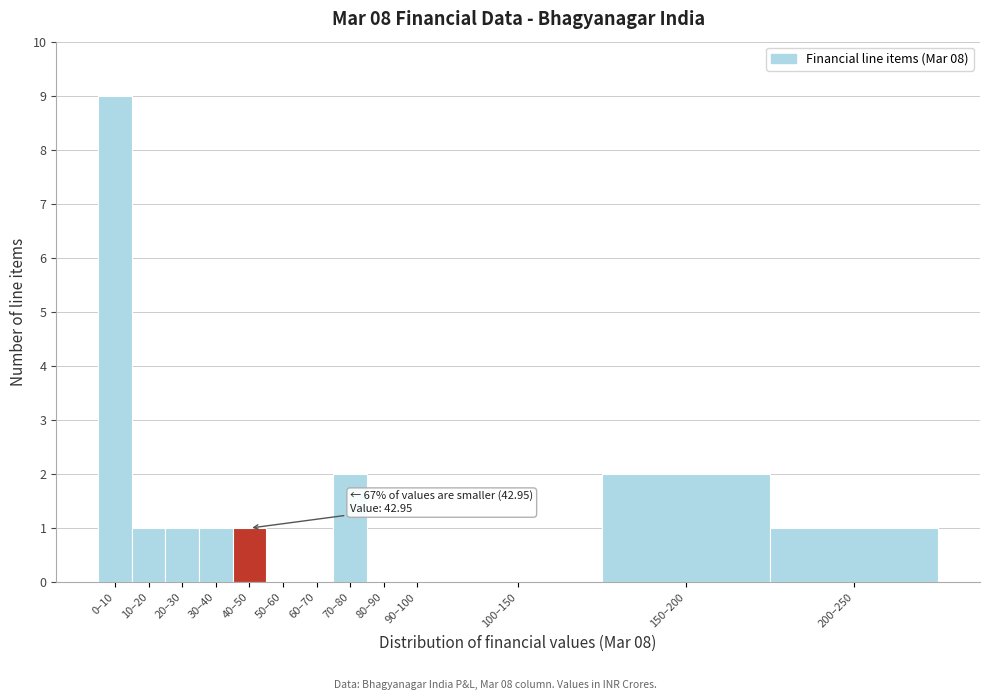

Reading left to right, what are all the values shown in this chart?

0–10=9	10–20=1	20–30=1	30–40=1	40–50=1	50–60=0	60–70=0	70–80=2	80–90=0	90–100=0	100–150=0	150–200=2	200–250=1